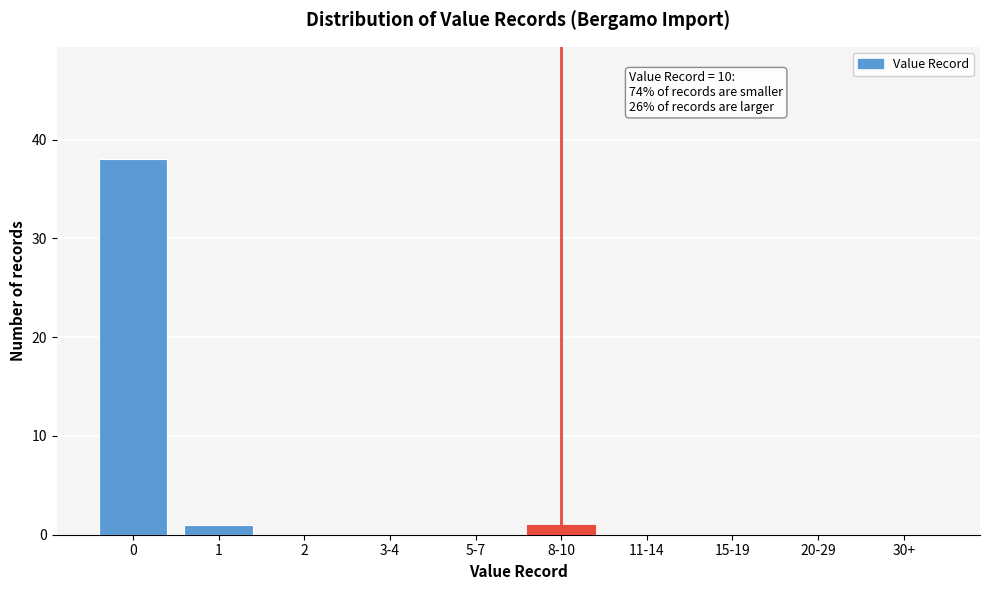

Reading left to right, list all the values displayed in this chart.

0=38	1=1	2=0	3-4=0	5-7=0	8-10=1	11-14=0	15-19=0	20-29=0	30+=0